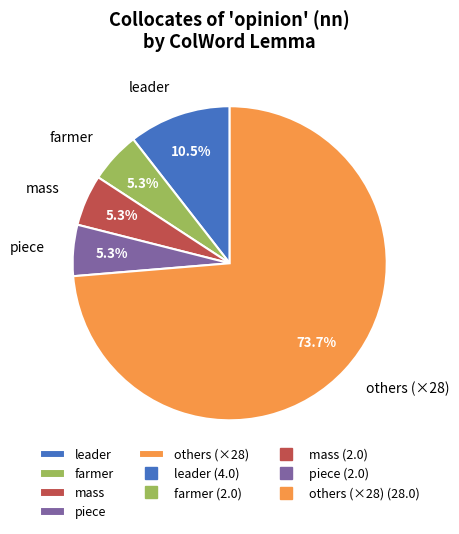

How many segments does this pie chart have?

5